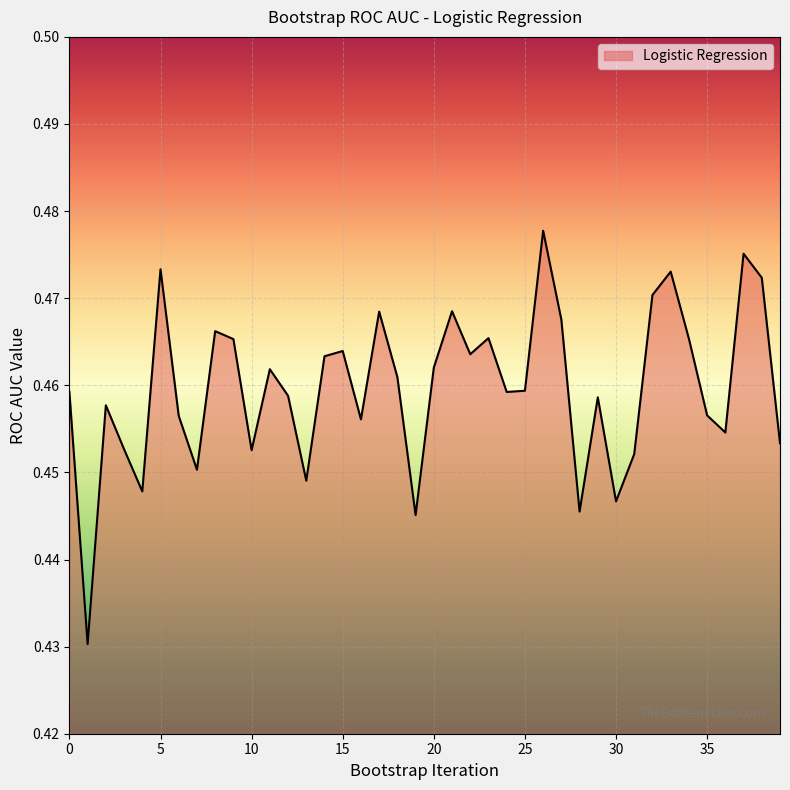

Rank the categories by value from lowest to highest.

1, 19, 28, 30, 4, 13, 7, 31, 10, 3, 39, 36, 16, 6, 35, 2, 29, 12, 0, 24, 25, 18, 11, 20, 14, 22, 15, 9, 34, 23, 8, 27, 17, 21, 32, 38, 33, 5, 37, 26